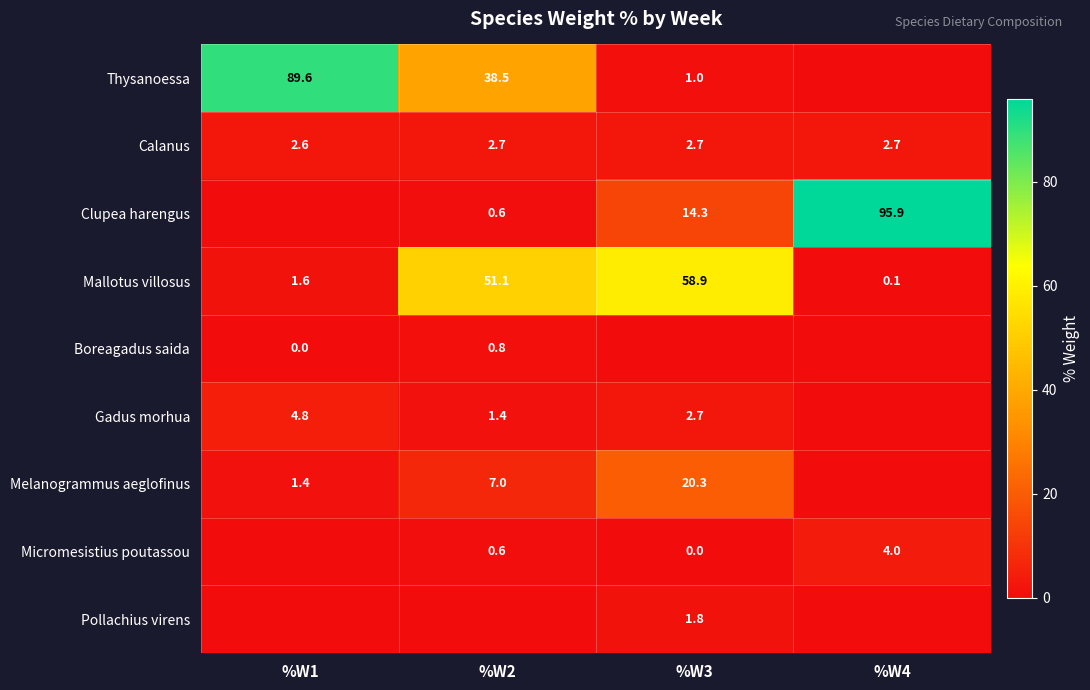

Is it true that Calanus equals 1.7 at %W4?

False